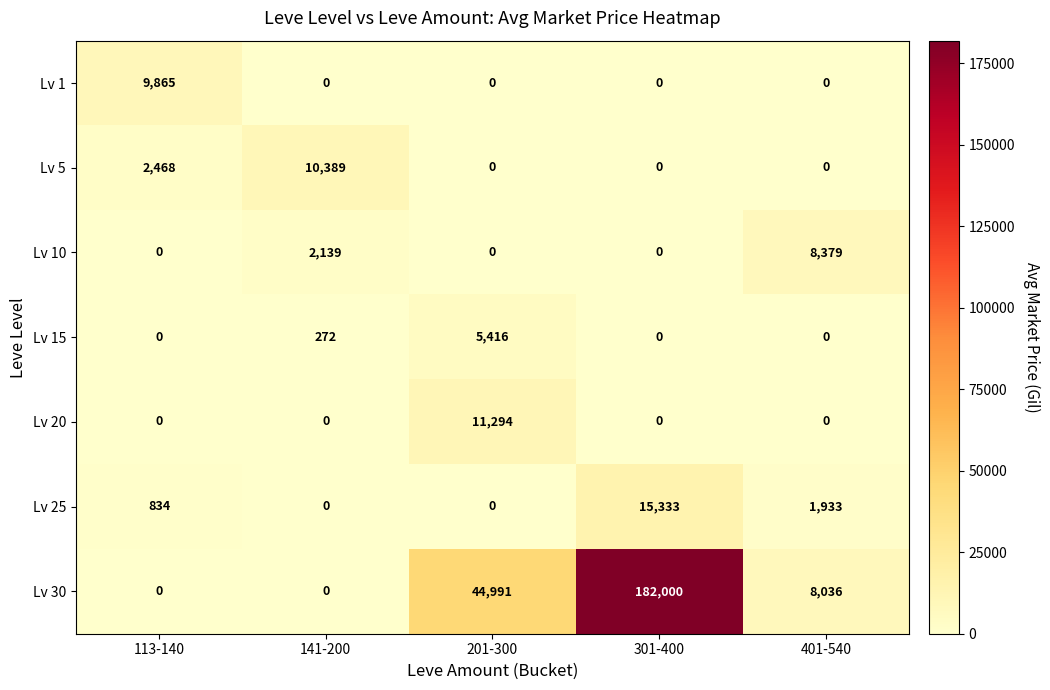

Which label corresponds to the largest value in the chart?

301-400